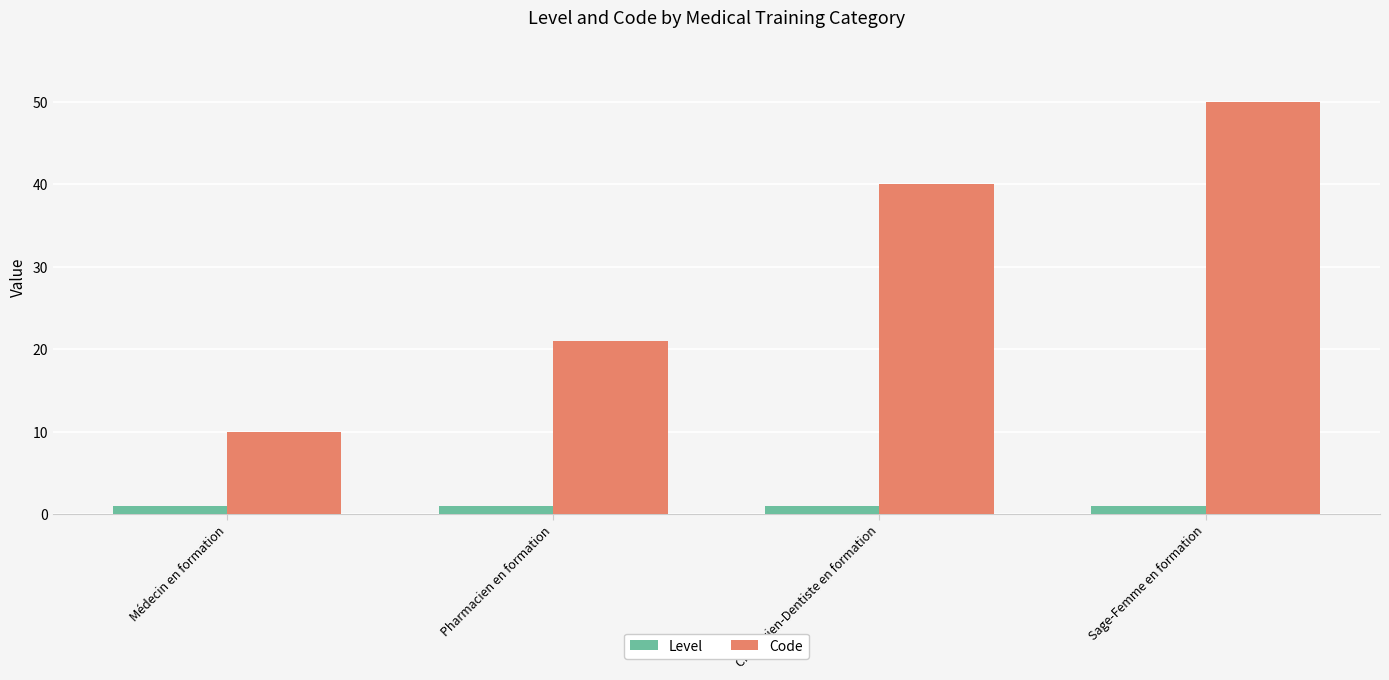

How many values in the Code series are below 40?

2